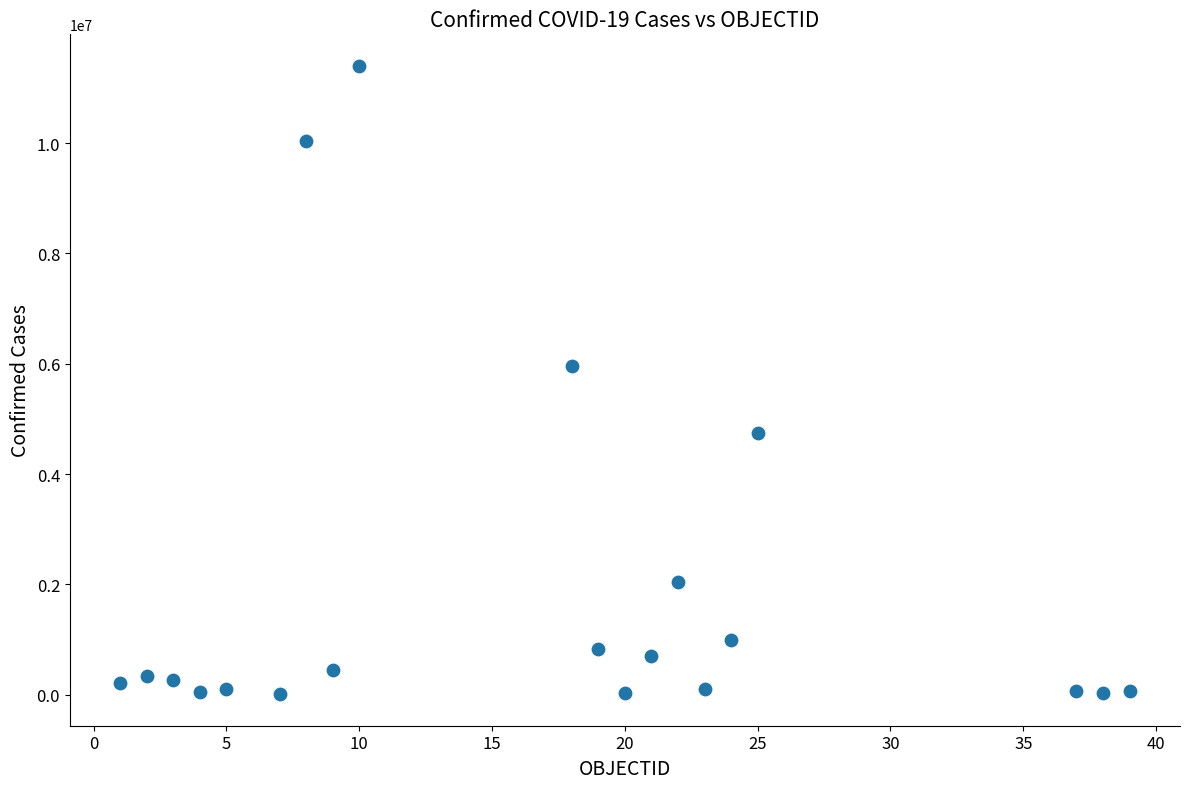

What Y value in the scatter plot is closest to 5705551?

5961143